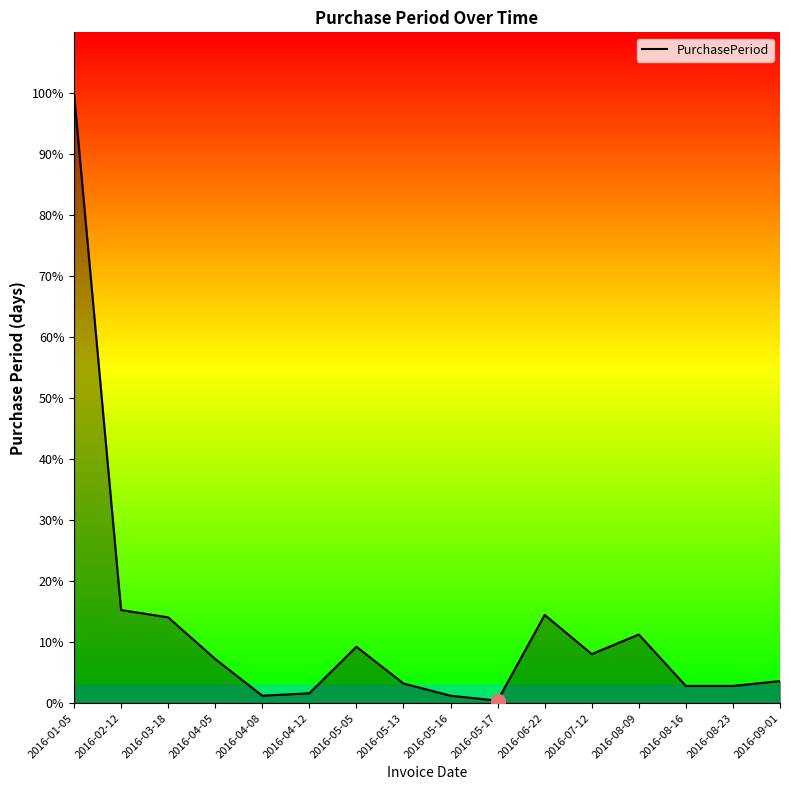

Is this an area chart (filled region under the line)?

Yes